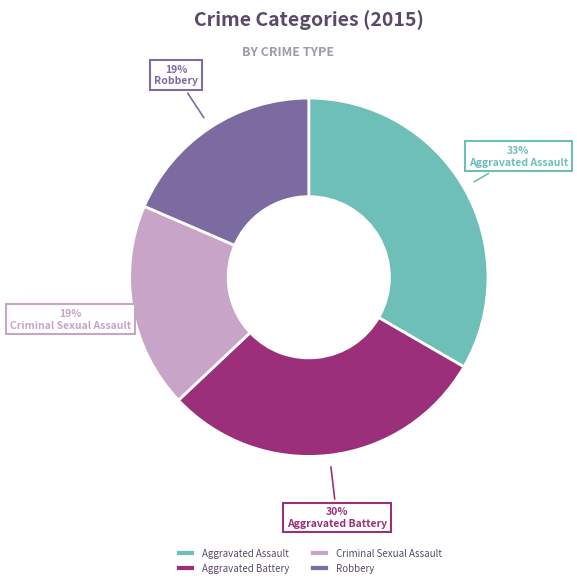

How many segments does this pie chart have?

4